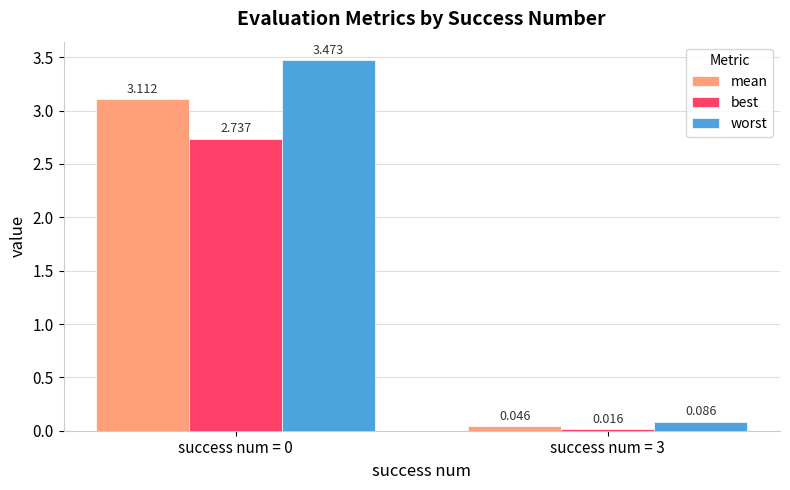

Between success num = 0 and success num = 3, which series saw the biggest shift?

worst